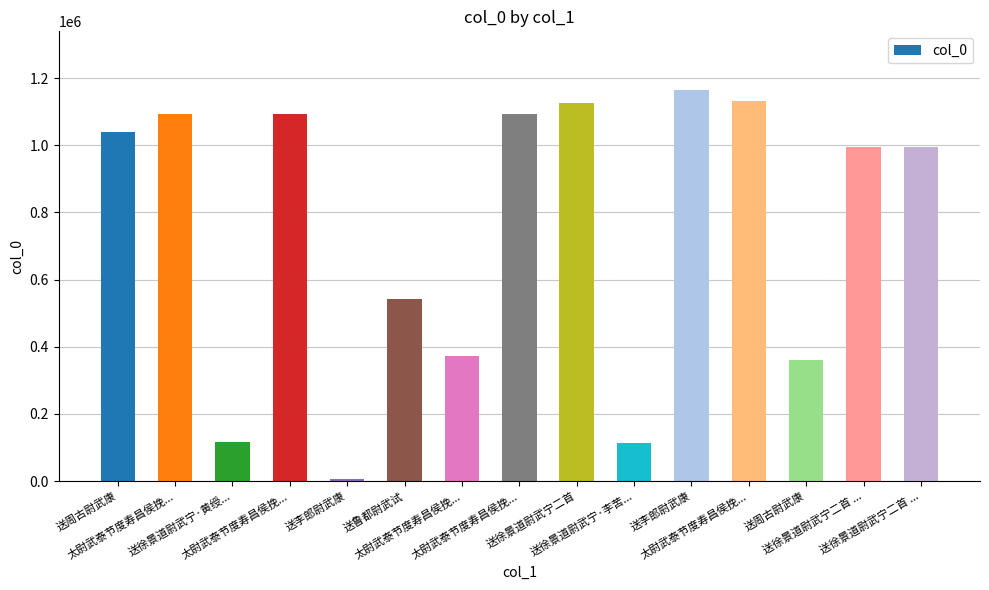

Which label corresponds to the largest value in the chart?

送李郎尉武康